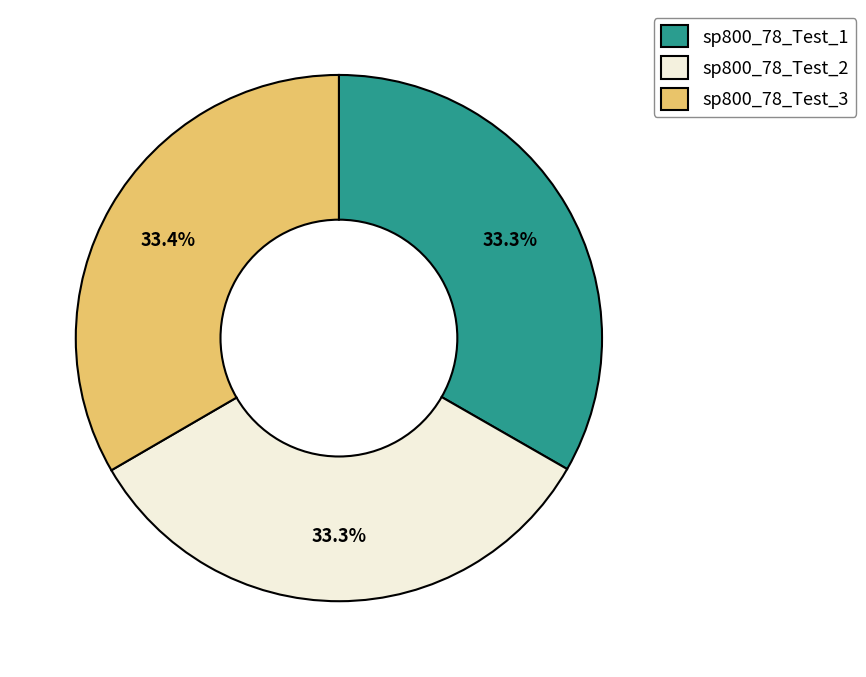

What percentage is NOT represented by sp800_78_Test_3?

66.6%